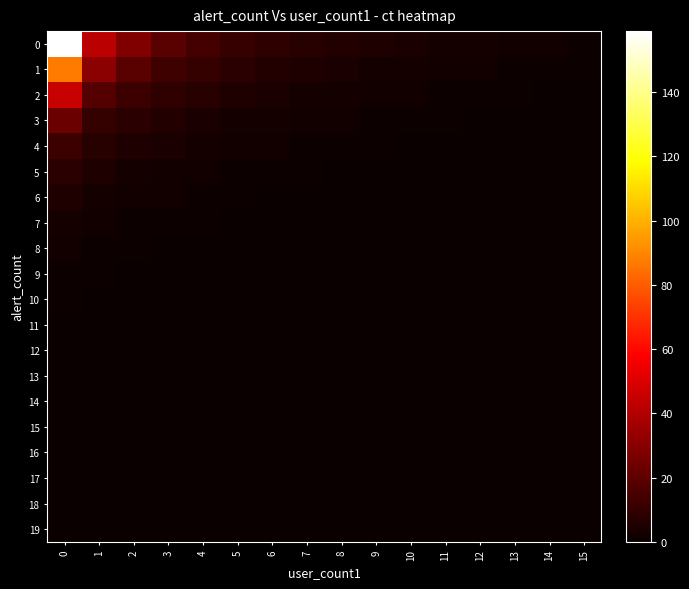

Rank the series by their maximum value, from lowest to highest.

11, 12, 13, 14, 15, 16, 17, 18, 19, 9, 10, 8, 7, 6, 5, 4, 3, 2, 1, 0